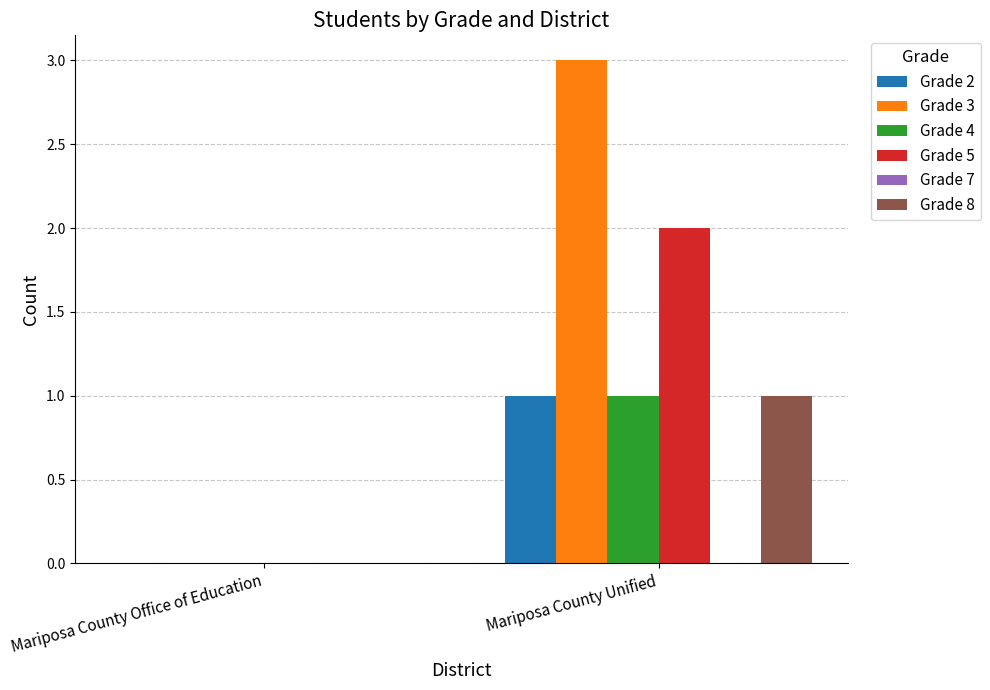

Is the value of Grade 5 at Mariposa County Unified greater than the value of Grade 2 at Mariposa County Unified?

Yes